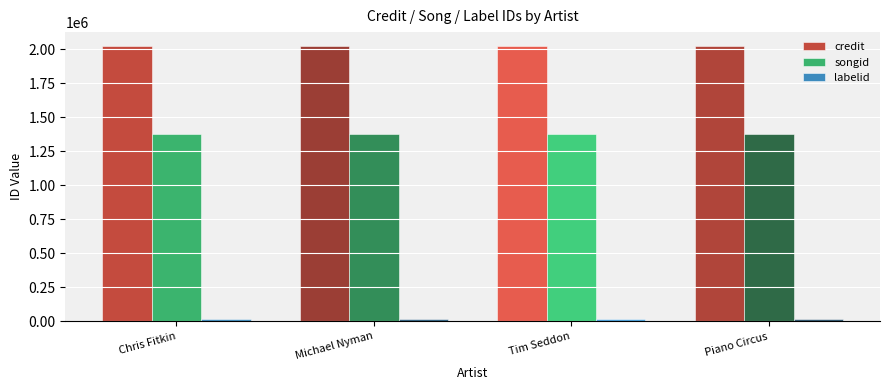

Reading left to right, list all the values displayed in this chart.

credit: Chris Fitkin=2025597	Michael Nyman=2025597	Tim Seddon=2025597	Piano Circus=2025597
songid: Chris Fitkin=1381419	Michael Nyman=1381419	Tim Seddon=1381419	Piano Circus=1381419
labelid: Chris Fitkin=21350	Michael Nyman=21350	Tim Seddon=21350	Piano Circus=21350